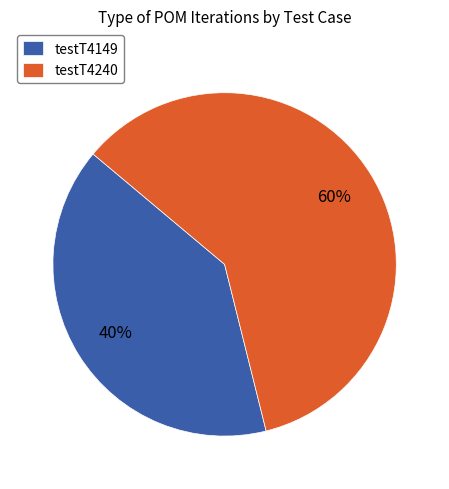

To the nearest percent, what percentage of the pie is testT4149?

40%